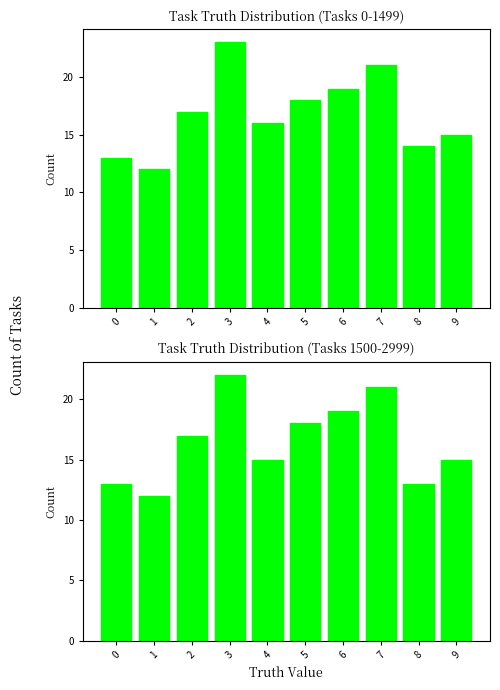

Reading left to right, transcribe all the data shown in this chart.

First Half: 13	12	17	23	16	18	19	21	14	15
Second Half: 13	12	17	22	15	18	19	21	13	15